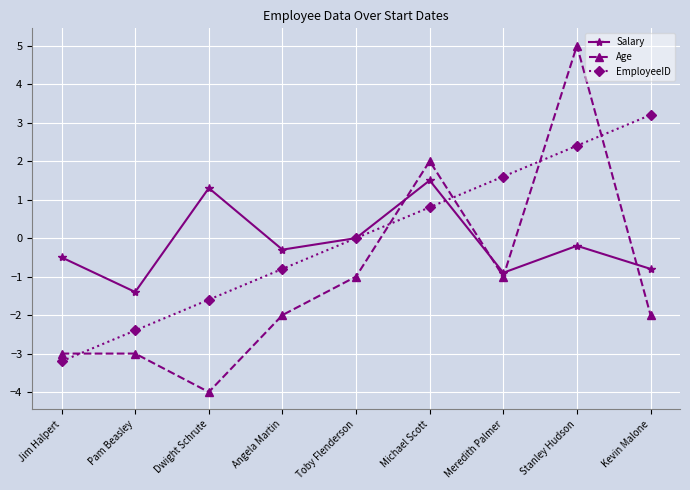

The EmployeeID series shows 1.1 at Stanley Hudson. True or false?

False